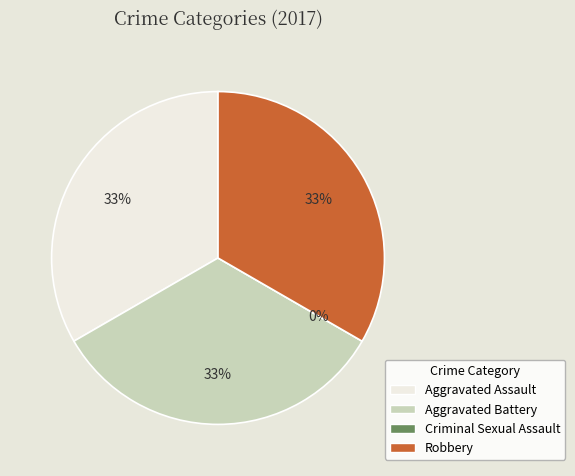

Does Aggravated Assault represent more than half of the total?

No